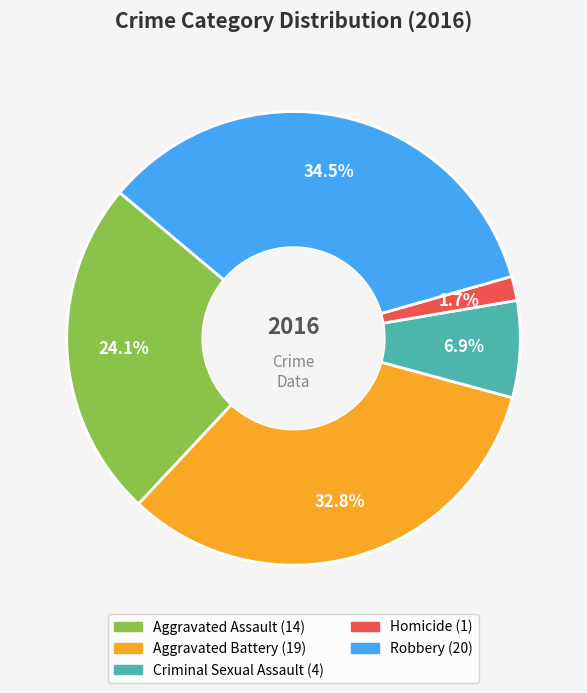

Between Robbery and Aggravated Battery, which is larger?

Robbery